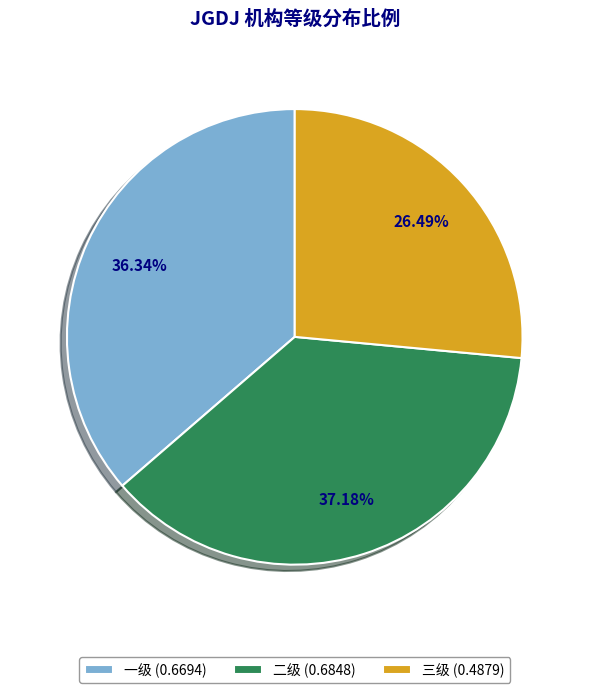

Rank the categories by value from highest to lowest.

二级, 一级, 三级